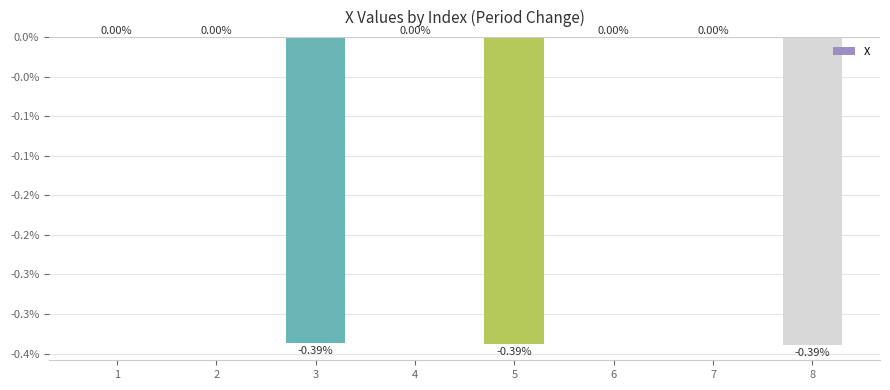

What is the average value?

-0.1